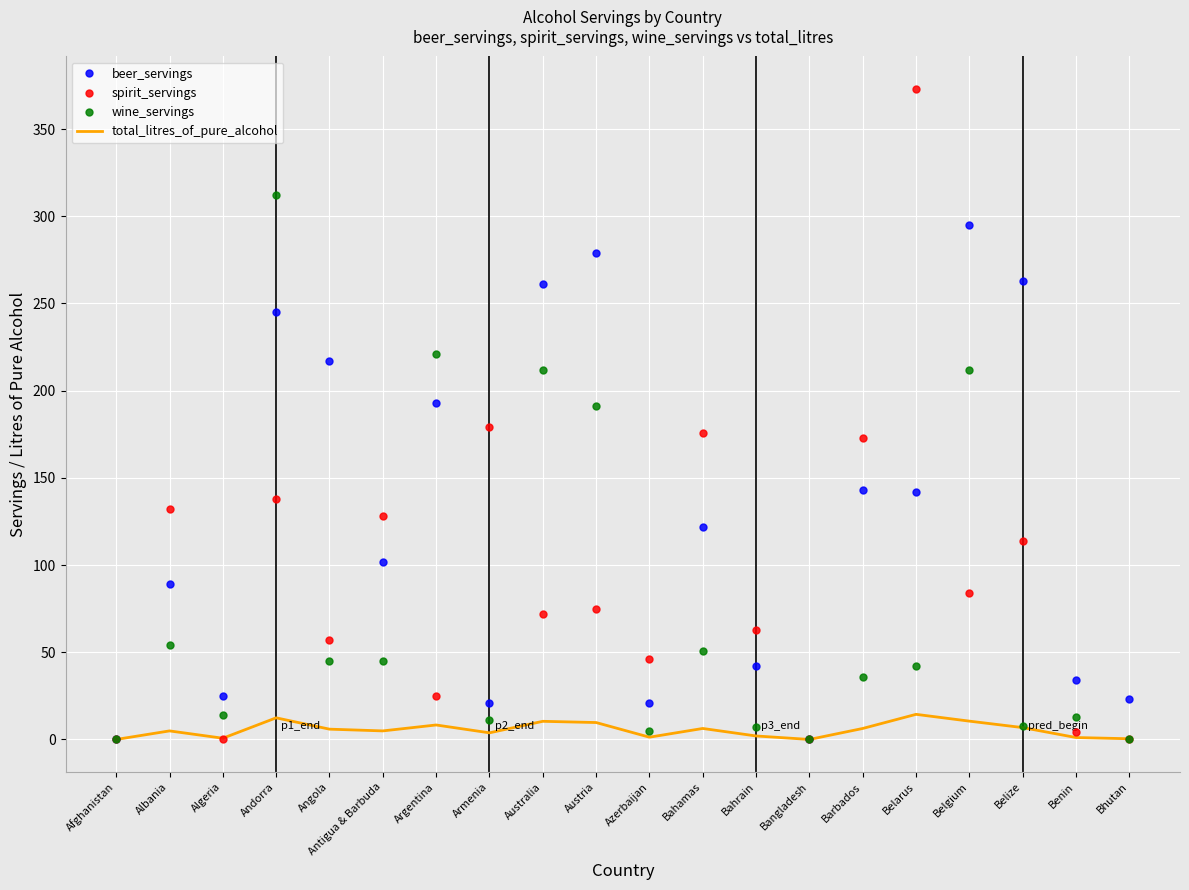

Is the value of spirit_servings at Antigua & Barbuda greater than the value of beer_servings at Azerbaijan?

Yes